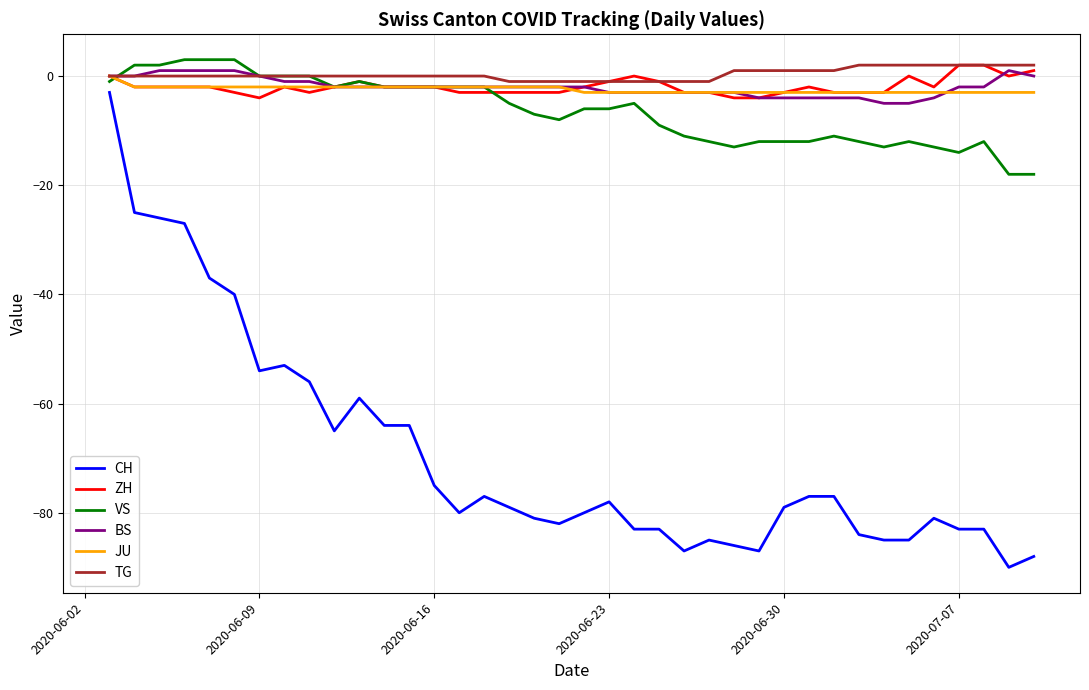

Does the chart have visible grid lines?

Yes